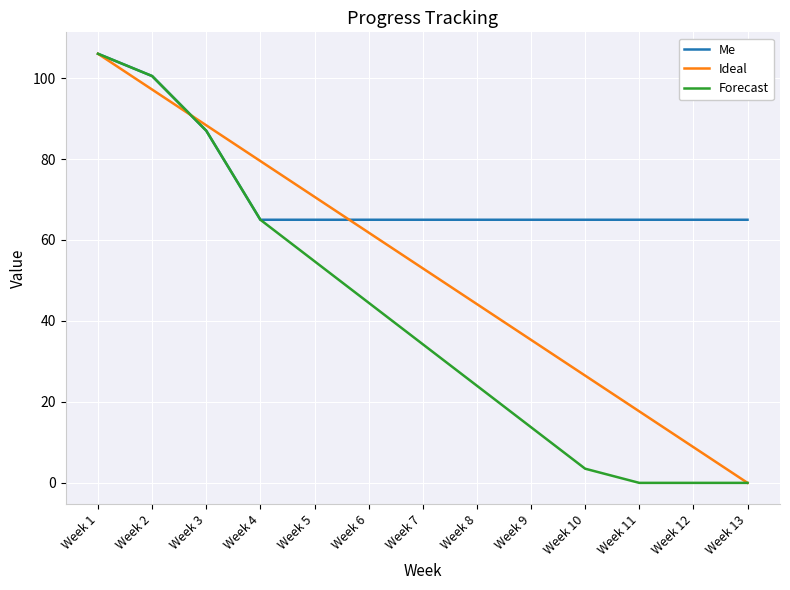

Which series has the largest total across all categories?

Me